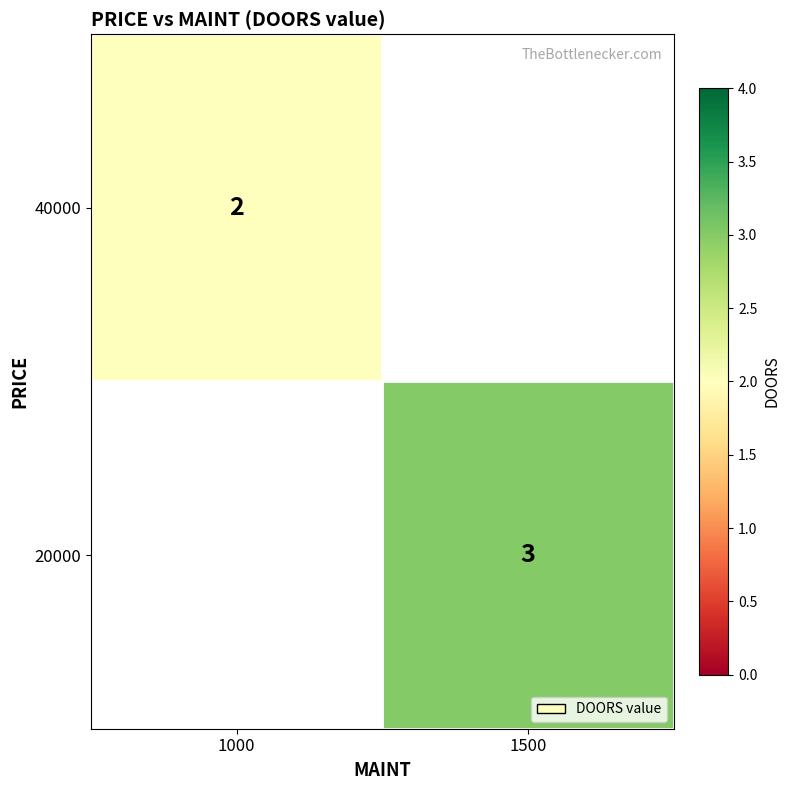

Is it true that 20000 equals 3.0 at 1500?

True